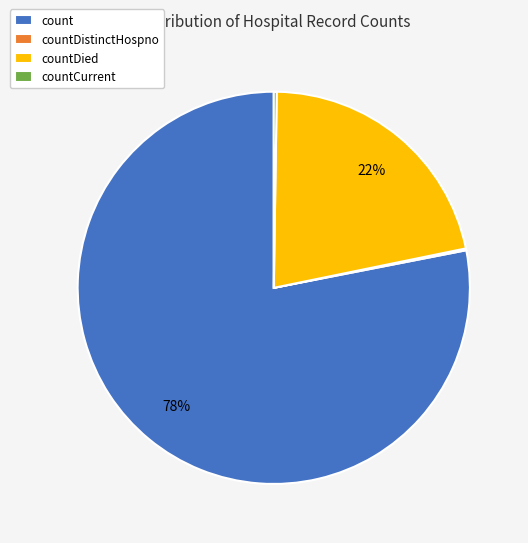

Which slice is the largest?

count